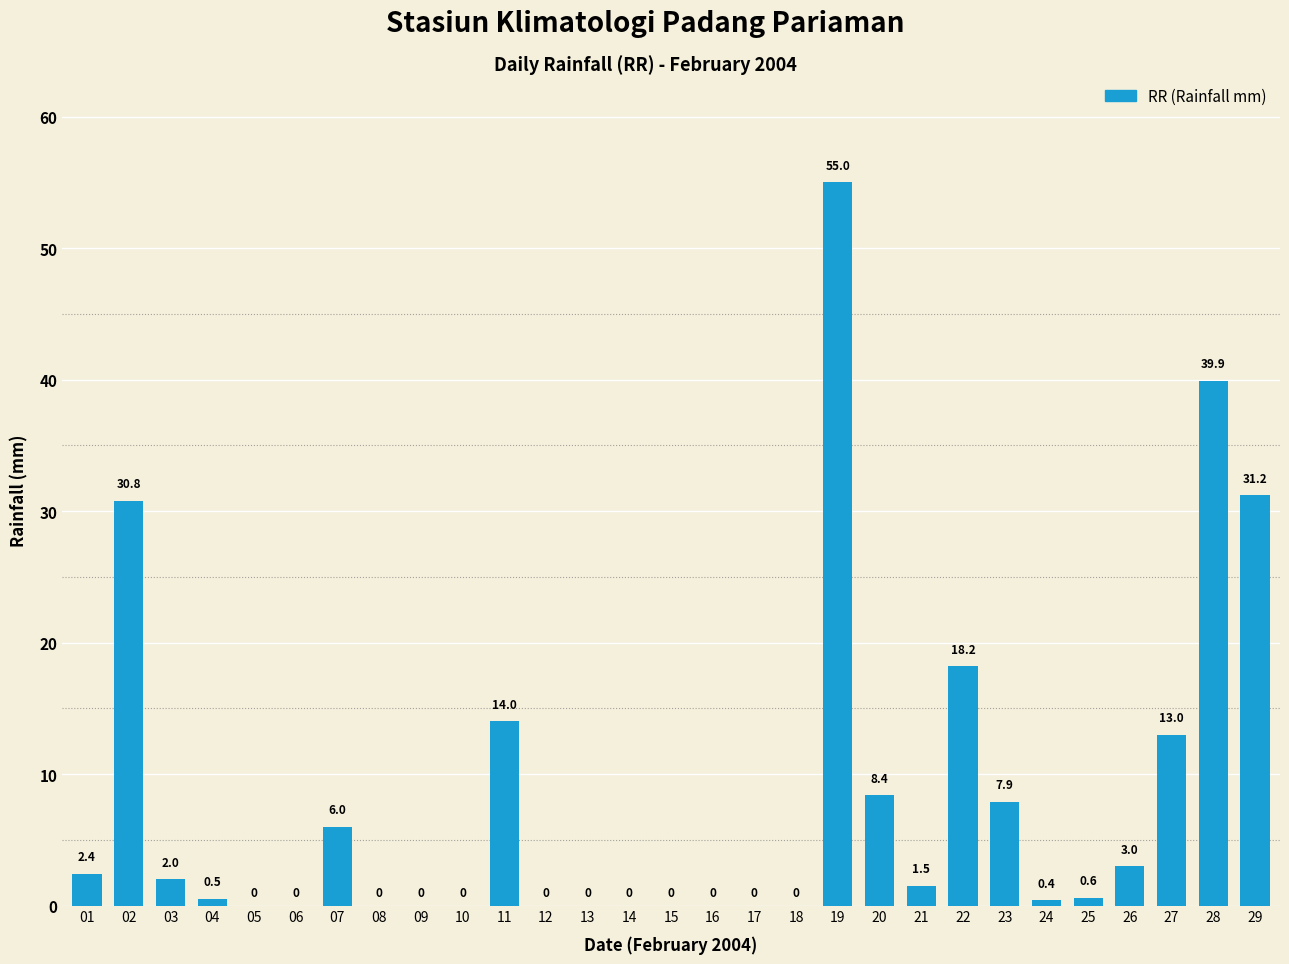

The value at 21 is 1.5. True or false?

True